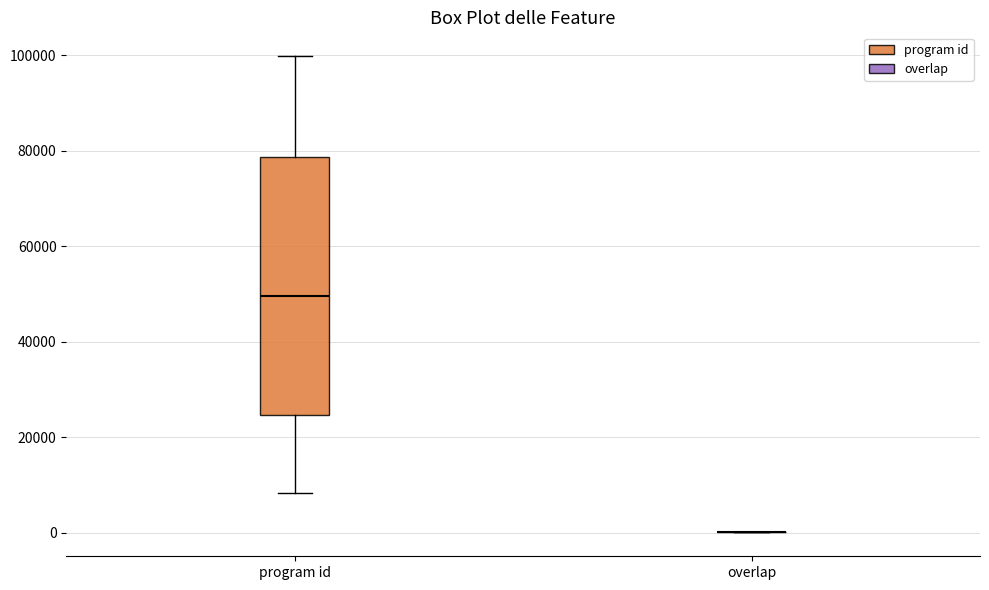

Comparing the boxes themselves (not the whiskers), which one is the tallest?

program id